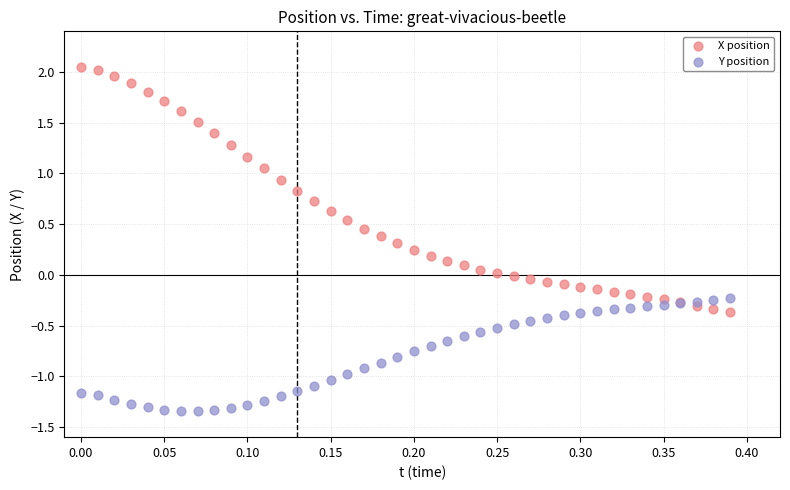

Which series contains the highest Y value?

X position